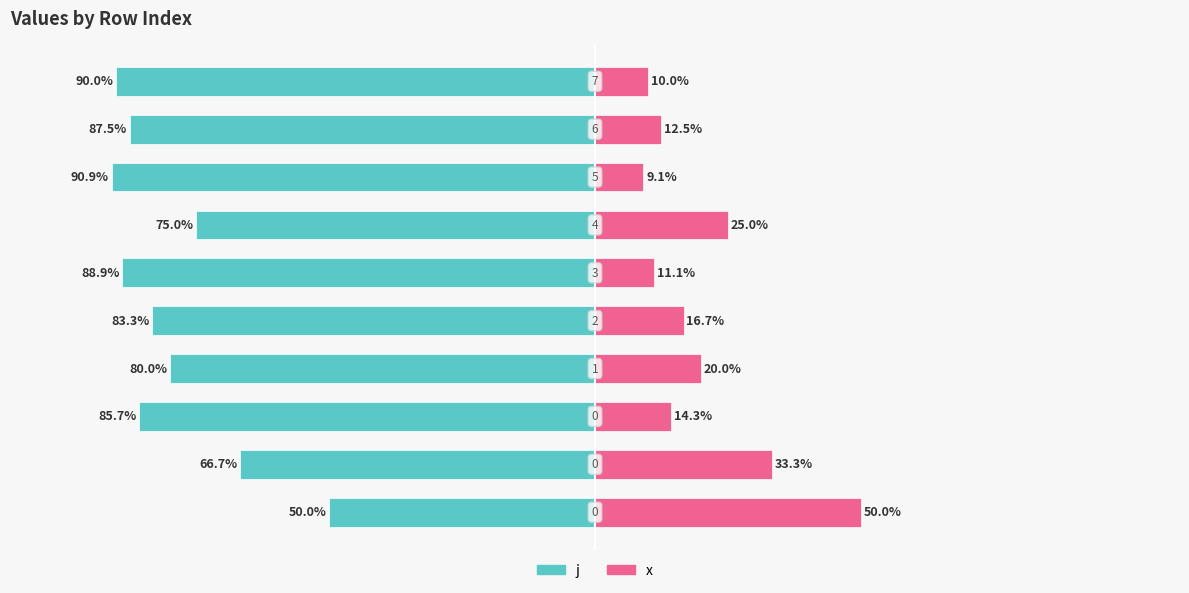

How many values in the x series are below 16?

5